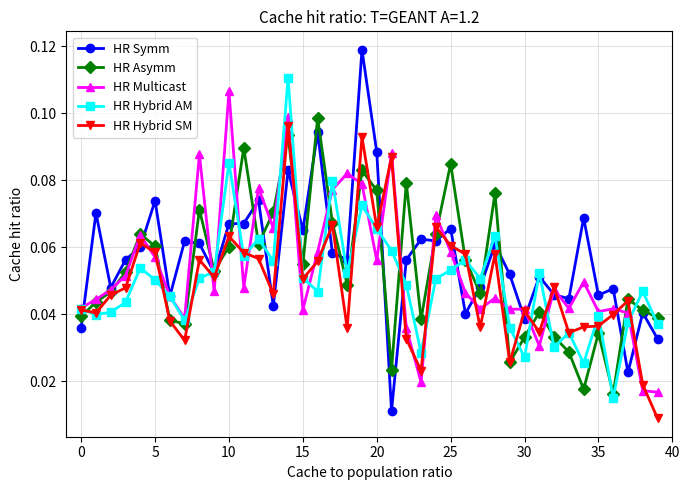

In HR Asymm, how many points are higher than both neighbors (excluding endpoints)?

12